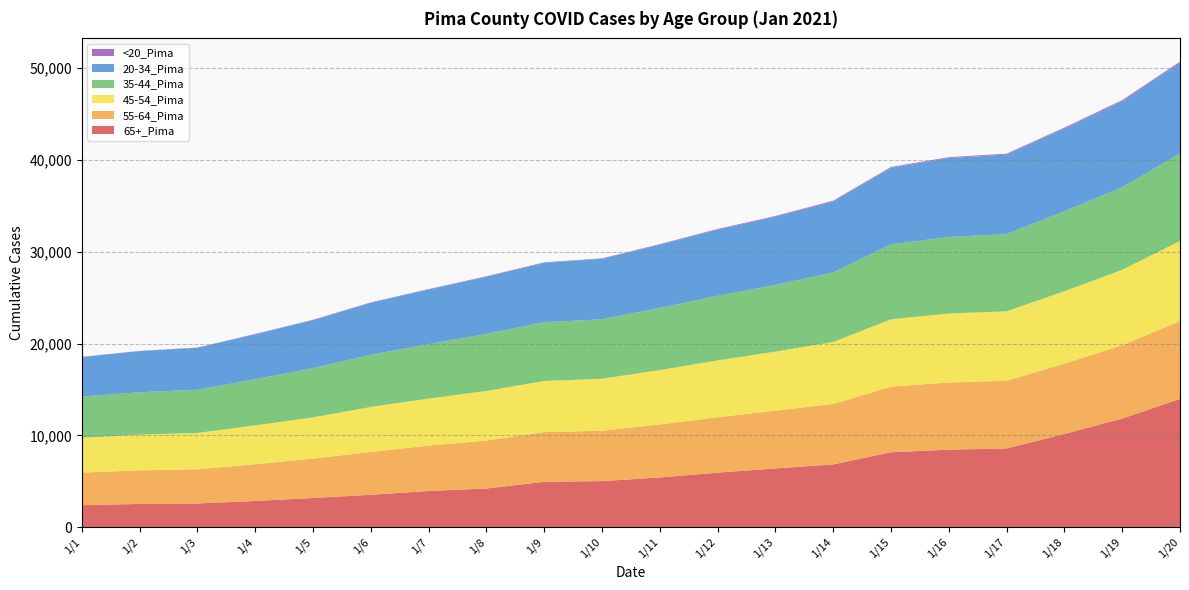

Reading right to left, transcribe all the data shown in this chart.

65+_Pima: 1/20=13978	1/19=11831	1/18=10154	1/17=8578	1/16=8442	1/15=8162	1/14=6834	1/13=6400	1/12=5940	1/11=5410	1/10=5016	1/9=4941	1/8=4207	1/7=3943	1/6=3522	1/5=3176	1/4=2851	1/3=2582	1/2=2526	1/1=2393
55-64_Pima: 1/20=8475	1/19=7992	1/18=7666	1/17=7375	1/16=7318	1/15=7153	1/14=6585	1/13=6288	1/12=6039	1/11=5776	1/10=5491	1/9=5413	1/8=5227	1/7=4946	1/6=4666	1/5=4299	1/4=4006	1/3=3722	1/2=3665	1/1=3552
45-54_Pima: 1/20=8725	1/19=8212	1/18=7887	1/17=7564	1/16=7518	1/15=7335	1/14=6756	1/13=6436	1/12=6193	1/11=5928	1/10=5658	1/9=5571	1/8=5402	1/7=5116	1/6=4908	1/5=4485	1/4=4224	1/3=3960	1/2=3886	1/1=3783
35-44_Pima: 1/20=9535	1/19=8993	1/18=8709	1/17=8404	1/16=8345	1/15=8151	1/14=7573	1/13=7265	1/12=7028	1/11=6767	1/10=6488	1/9=6392	1/8=6219	1/7=5931	1/6=5693	1/5=5355	1/4=5032	1/3=4709	1/2=4619	1/1=4495
20-34_Pima: 1/20=9883	1/19=9390	1/18=9020	1/17=8677	1/16=8595	1/15=8354	1/14=7741	1/13=7438	1/12=7221	1/11=6893	1/10=6582	1/9=6484	1/8=6232	1/7=5959	1/6=5659	1/5=5244	1/4=4909	1/3=4572	1/2=4483	1/1=4311
<20_Pima: 1/20=124	1/19=113	1/18=103	1/17=98	1/16=94	1/15=92	1/14=84	1/13=79	1/12=72	1/11=64	1/10=54	1/9=54	1/8=51	1/7=48	1/6=44	1/5=38	1/4=35	1/3=27	1/2=26	1/1=25